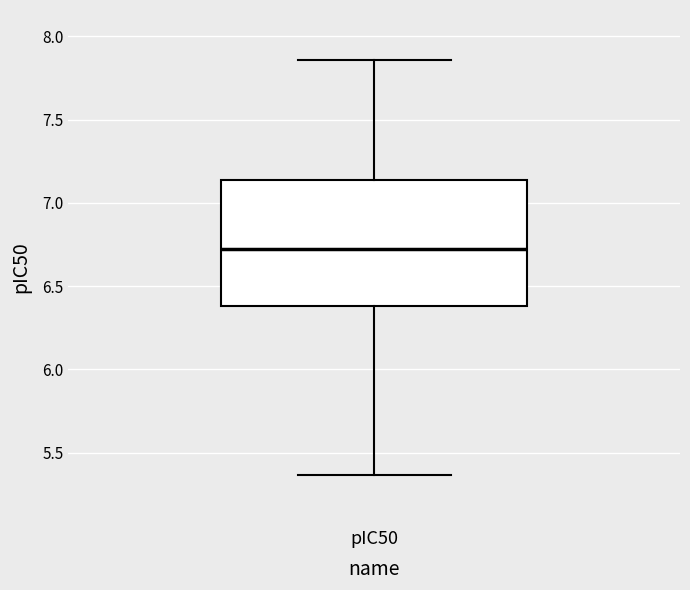

Where does the upper whisker of the box for pIC50 end on the y-axis? The values are not printed on the chart, so give them approximately, as read against the axis.

7.85